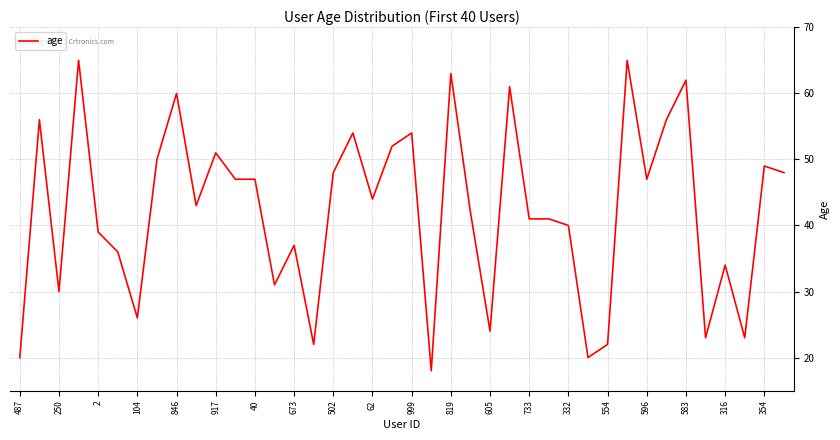

What is the maximum value shown in the chart?

65